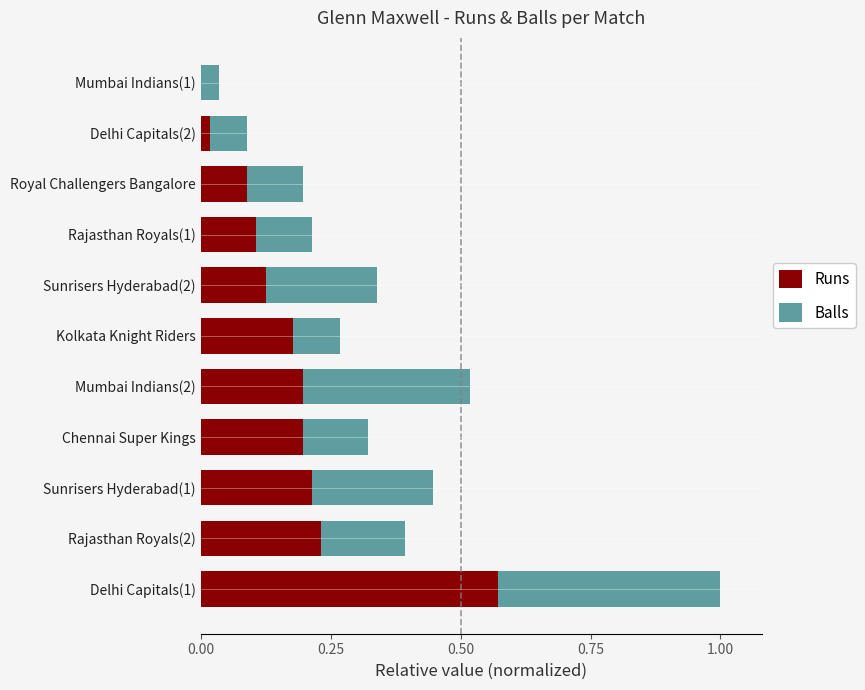

At which label does Runs reach its peak?

Delhi Capitals(1)